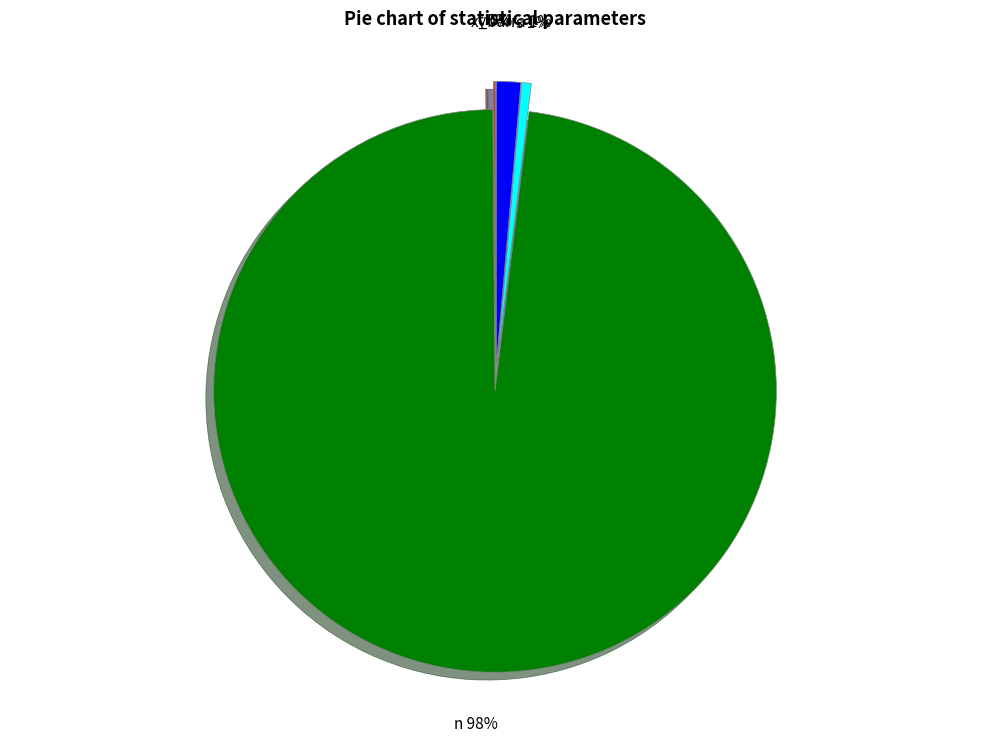

Which has a higher value, s or n?

n